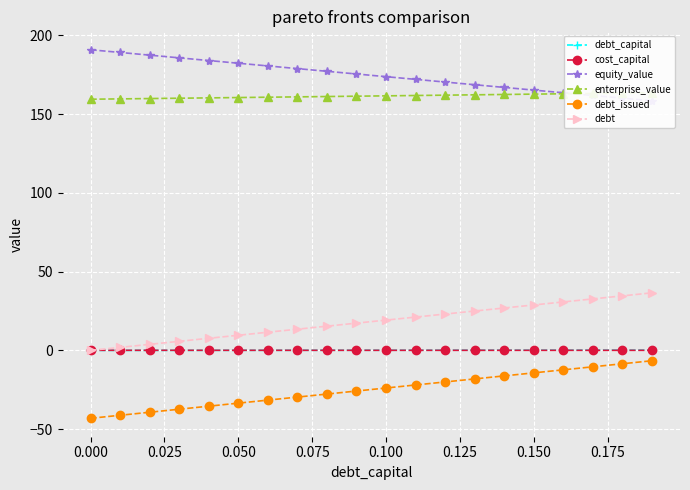

What are all the series names shown in the legend?

debt_capital, cost_capital, equity_value, enterprise_value, debt_issued, debt